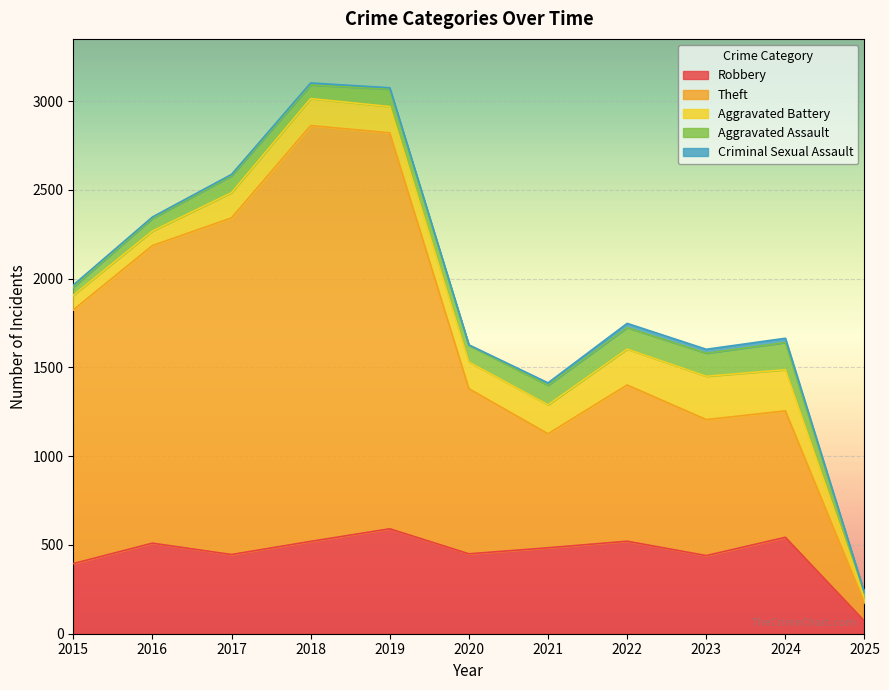

In Aggravated Assault, how many points are higher than both neighbors (excluding endpoints)?

3